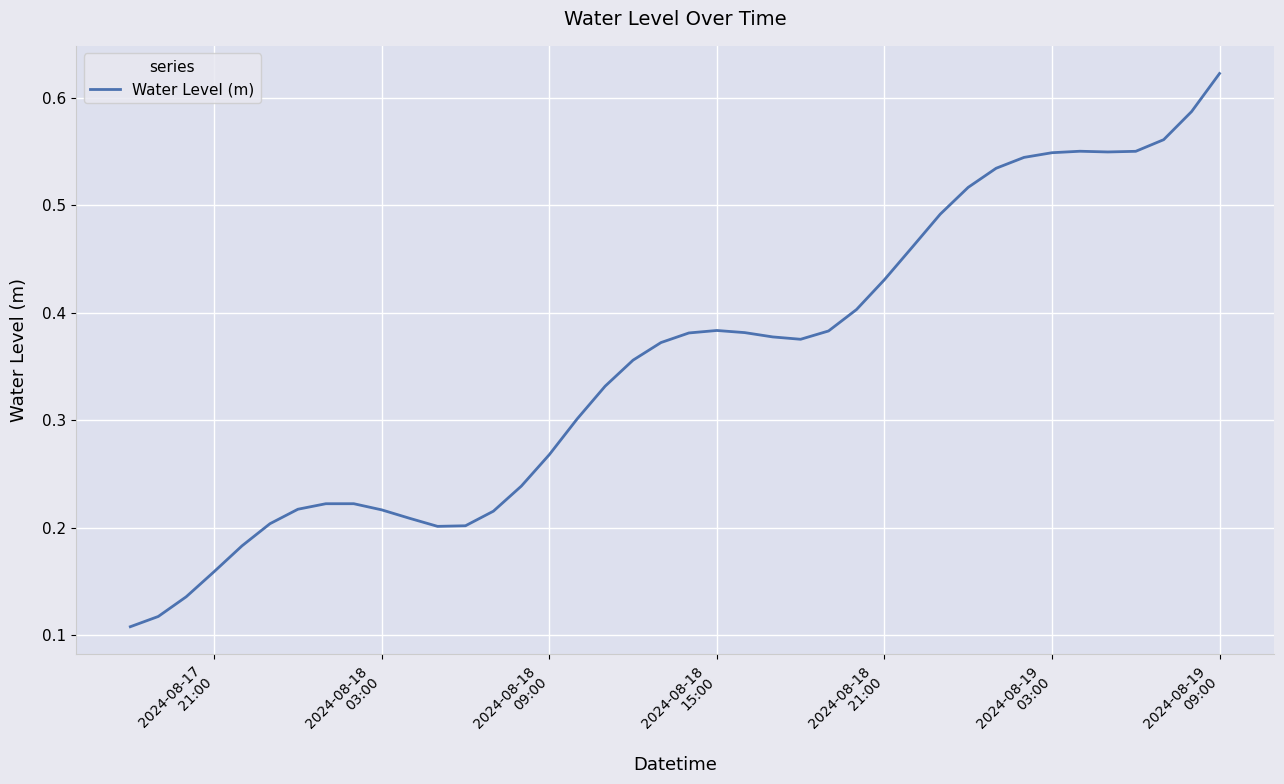

What is the smallest value displayed?

0.1